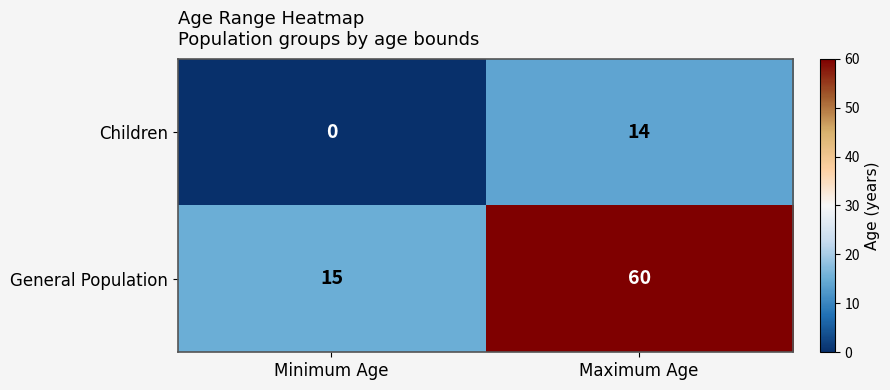

At which label does General Population reach its minimum?

Minimum Age